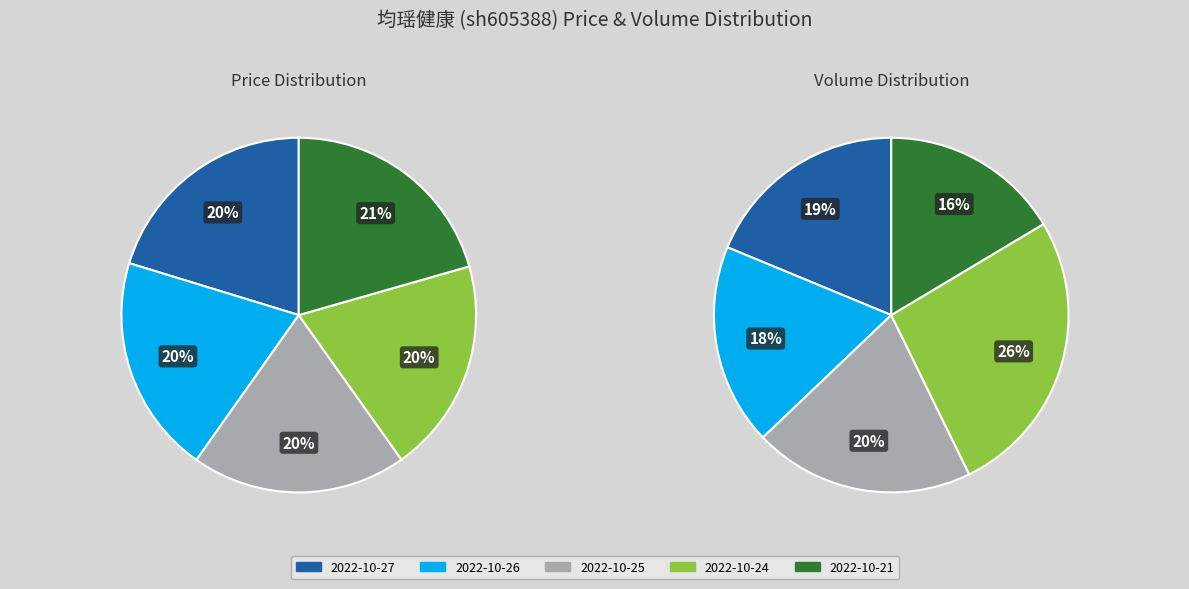

Which category has the smallest portion of the pie?

2022-10-24